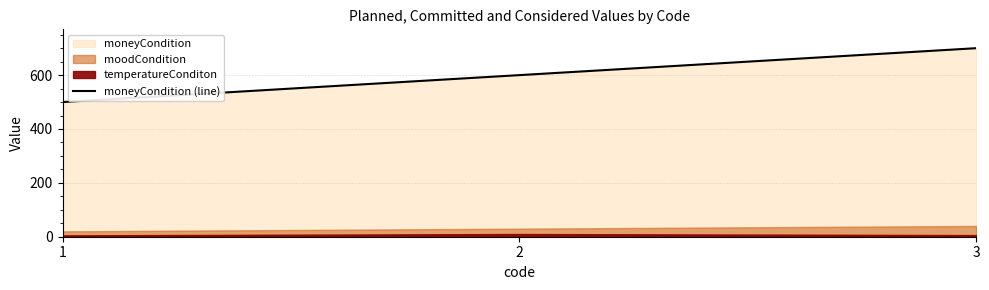

List the labels in order of value, smallest first.

1, 2, 3